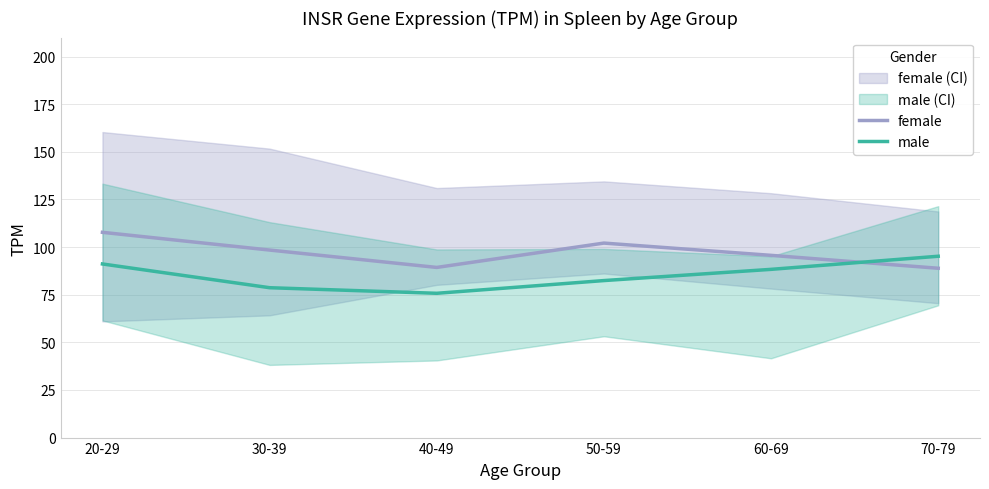

Which series changed the most between 20-29 and 30-39?

male